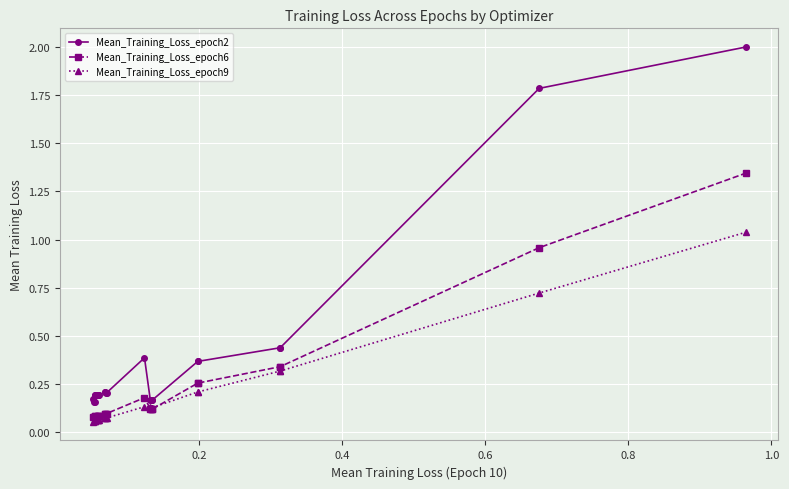

How many data points does each series have?

24